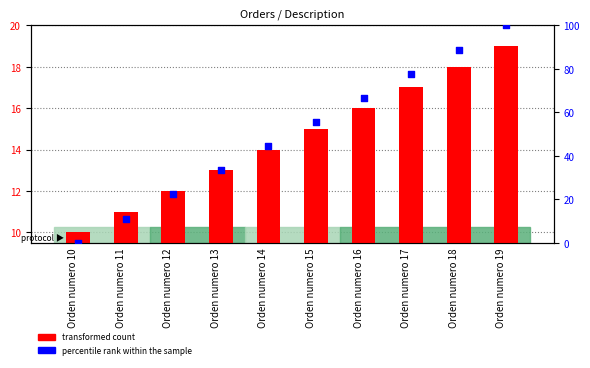

What are all the series names shown in the legend?

transformed count, percentile rank within the sample